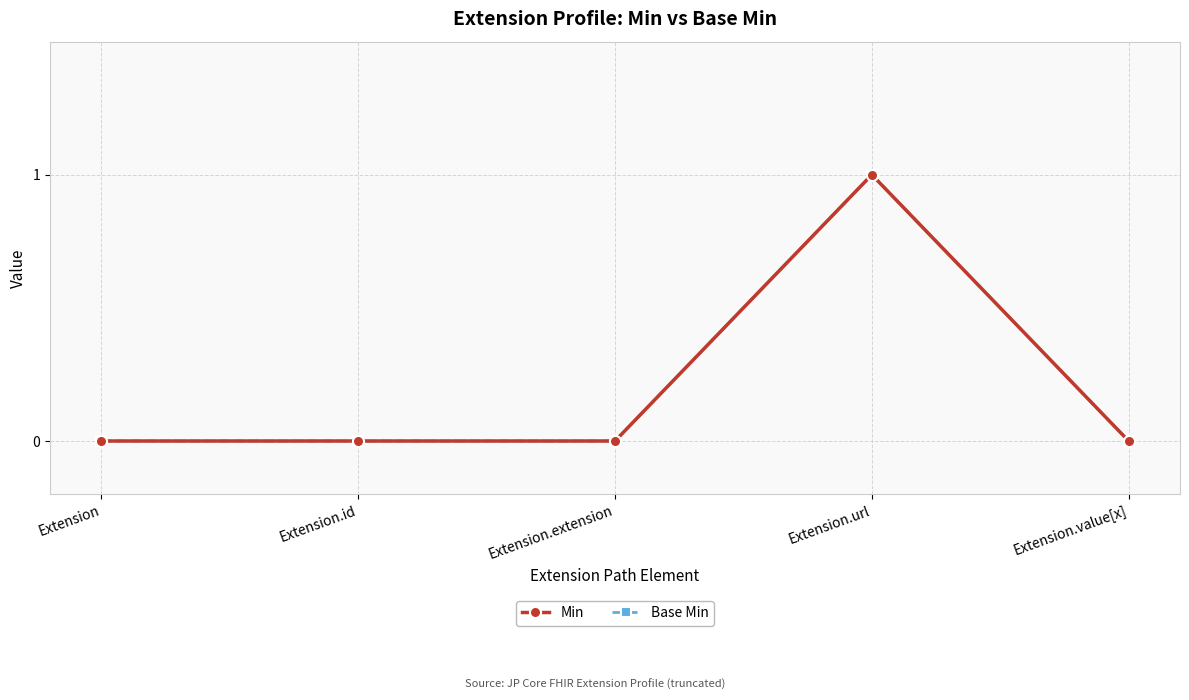

True or false: Base Min and Min cross at least once.

False